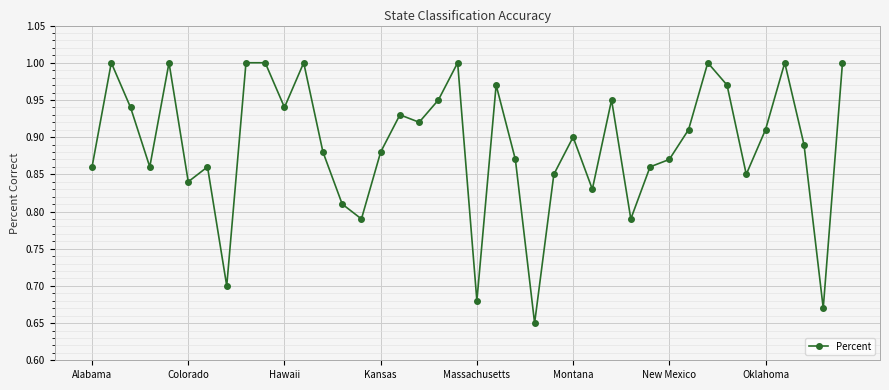

What is the sum of all values?

35.6